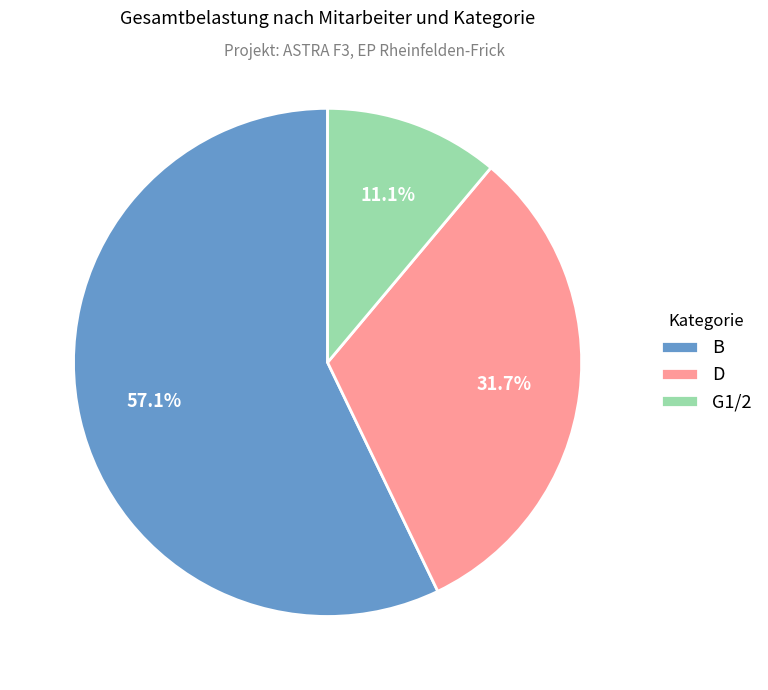

Which category has the smallest portion of the pie?

G1/2